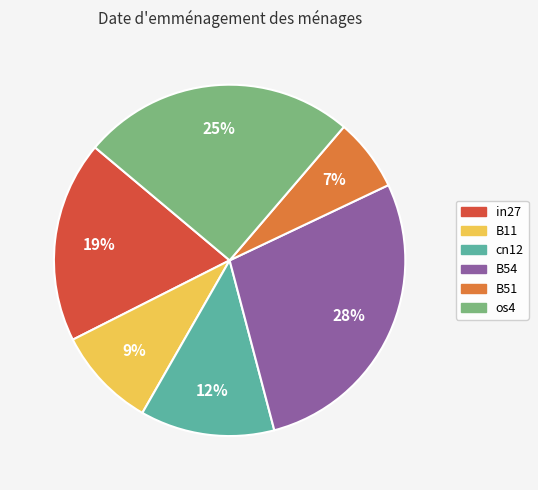

What percentage is the B11 slice, to the nearest percent?

9%